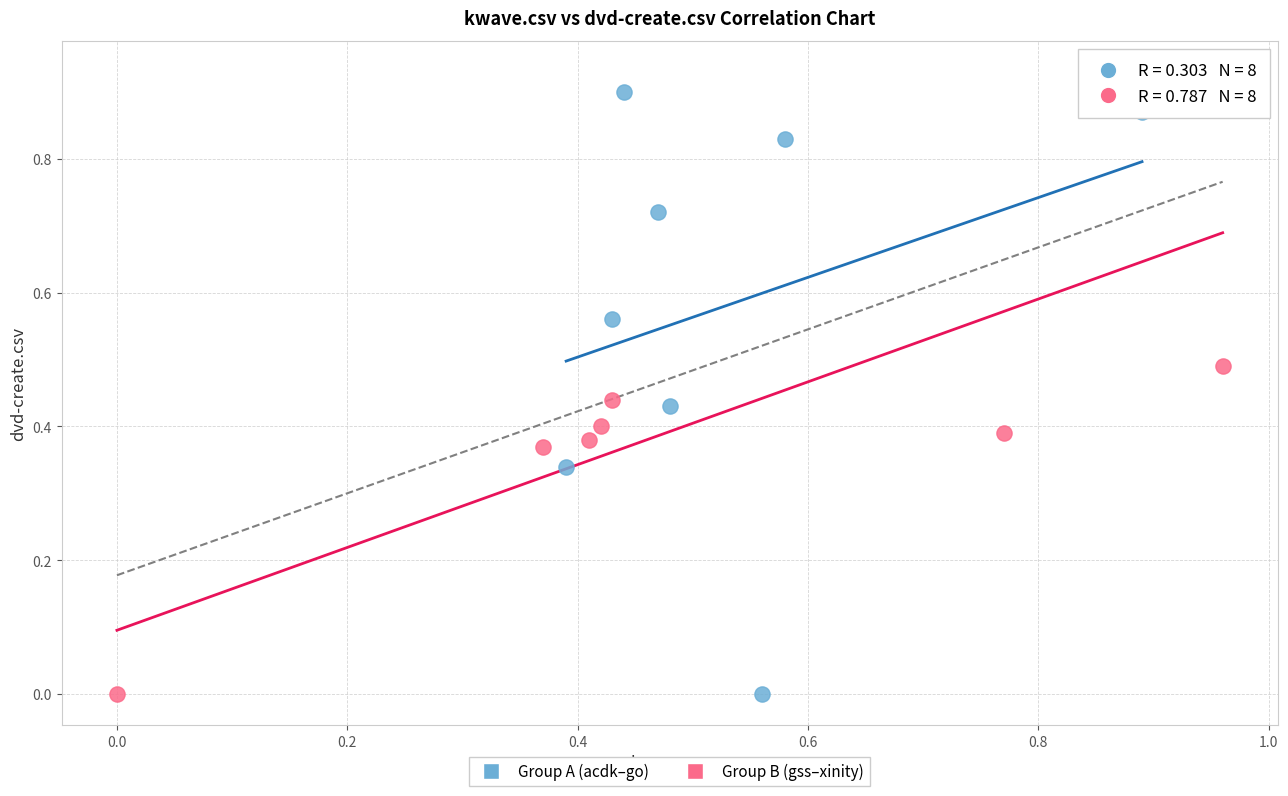

What are all the series names shown in the legend?

Group A (acdk–go), Group B (gss–xinity)